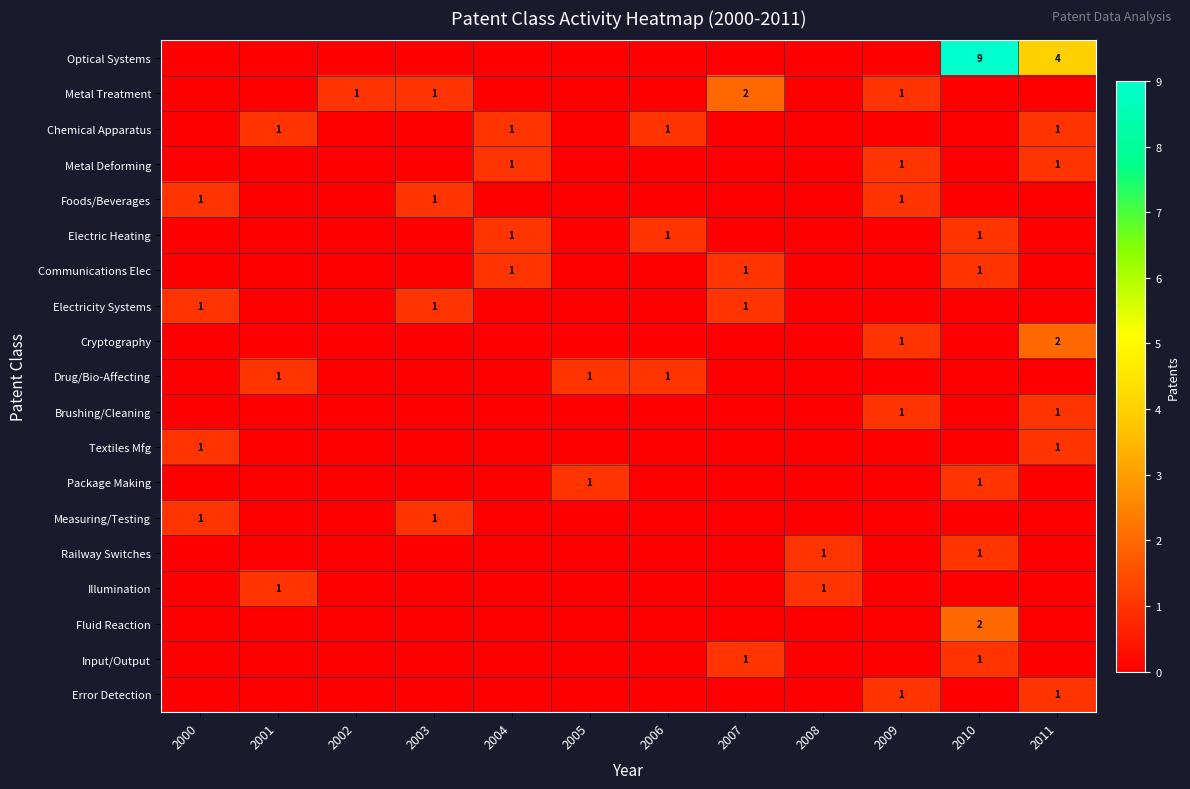

Is it true that Metal Treatment equals 0 at 2003?

False